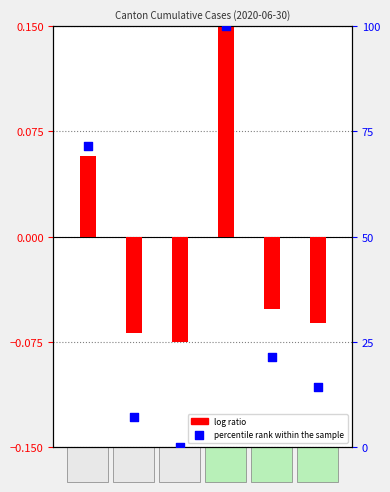

What is the total value across all series at TI?

21.4